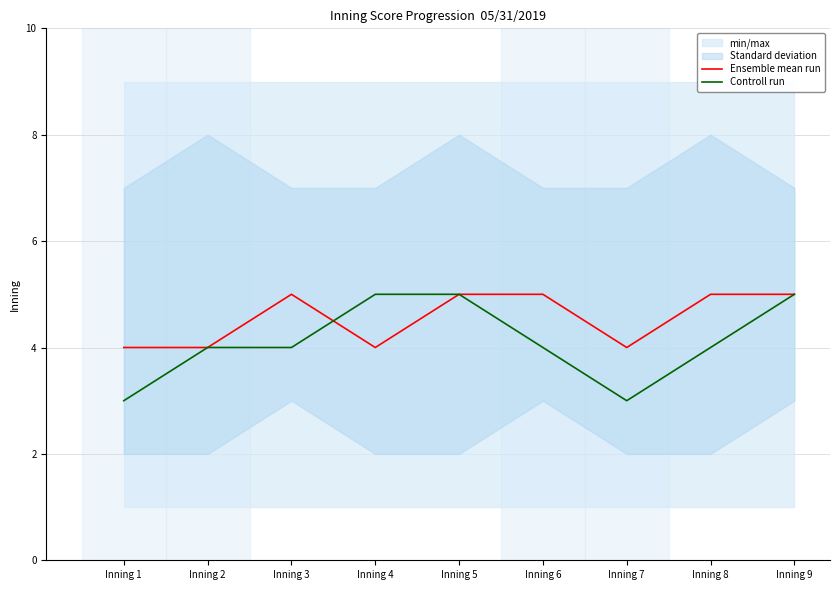

Rank the series by their average value, from lowest to highest.

Controll run, Ensemble mean run